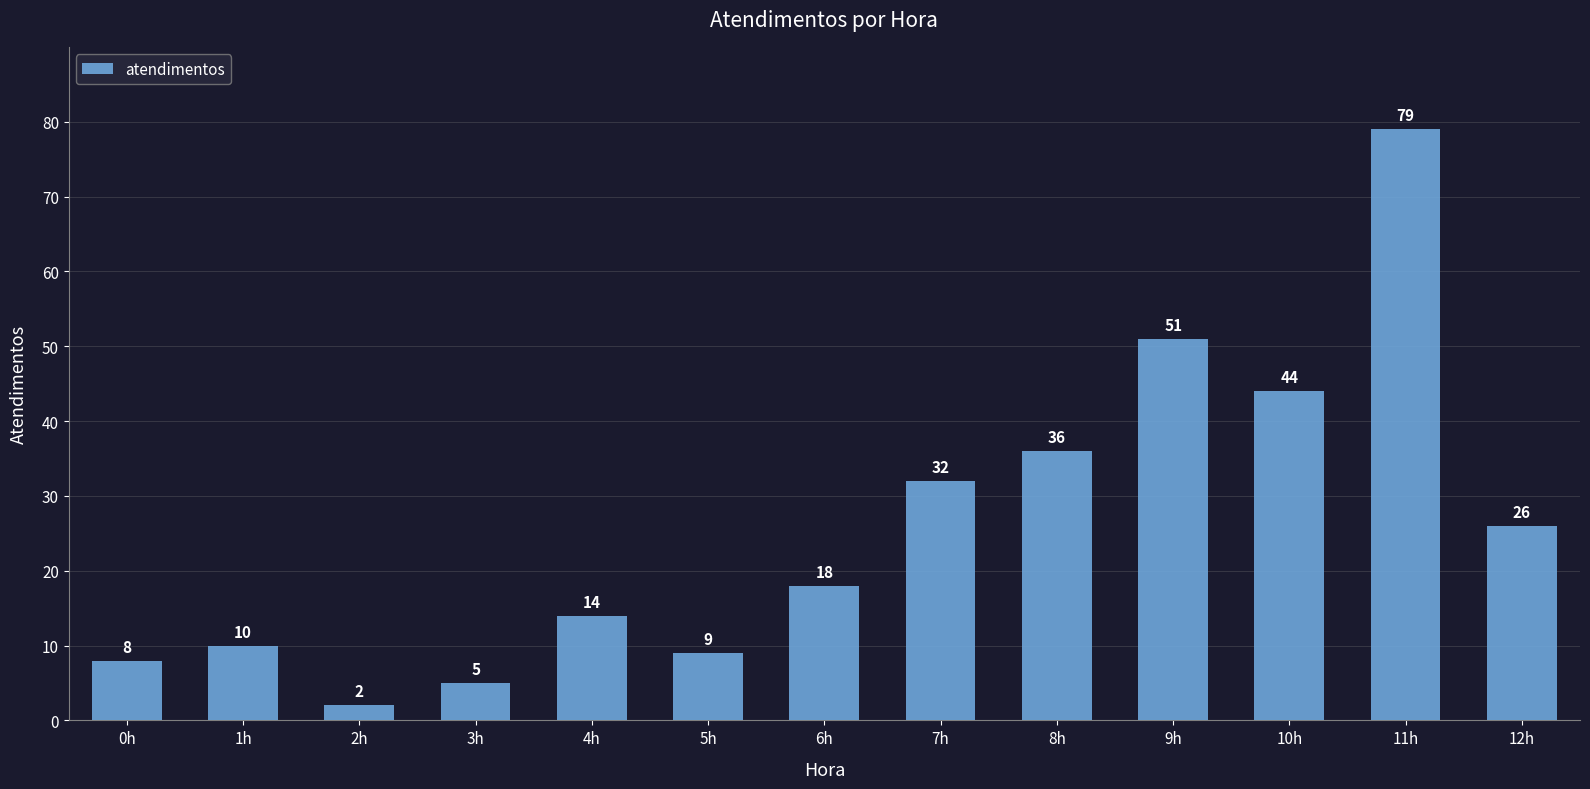

What is the ratio of the value at 2h to the value at 3h?

0.4